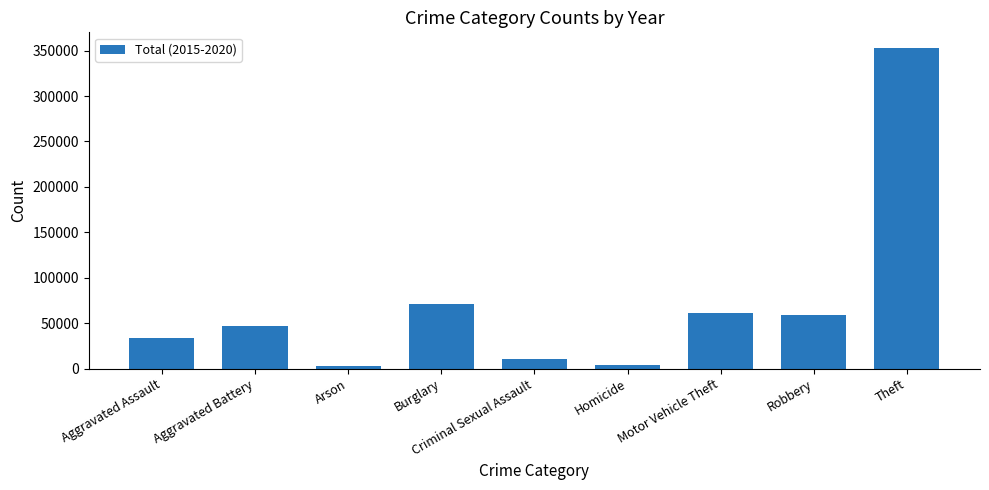

What is the difference between the maximum and minimum values?

349714